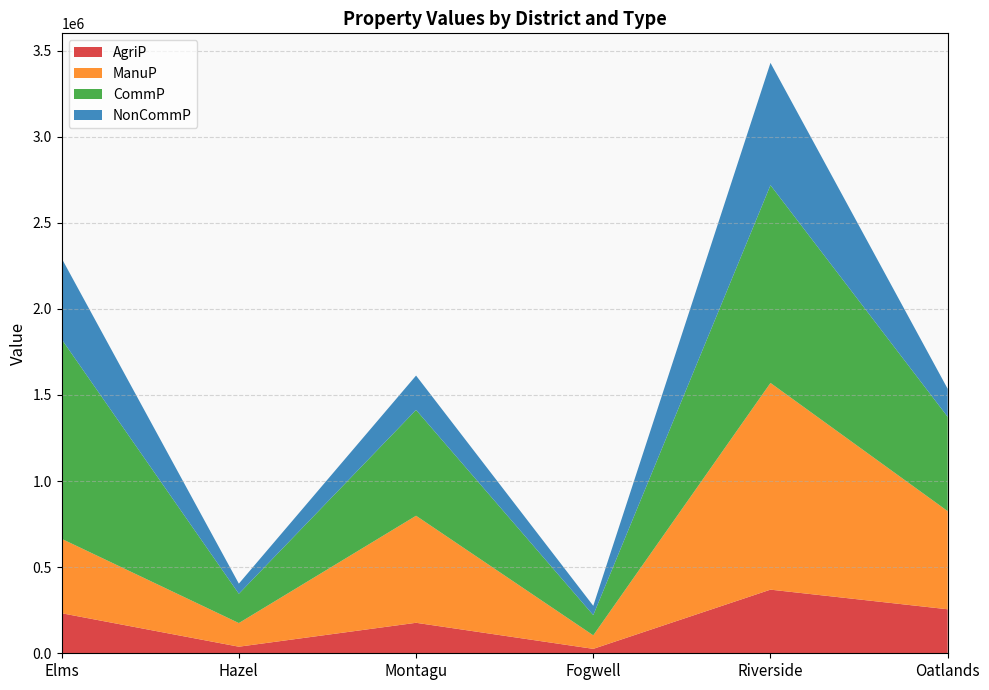

Reading right to left, what are all the values shown in this chart?

AgriP: Oatlands=255536.2	Riverside=369504.0	Fogwell=25653.5	Montagu=177018.4	Hazel=38203.2	Elms=232509.1
ManuP: Oatlands=569908.0	Riverside=1200341.5	Fogwell=78555.4	Montagu=621670.0	Hazel=137282.1	Elms=432172.8
CommP: Oatlands=547528.5	Riverside=1148356.7	Fogwell=117494.1	Montagu=614359.3	Hazel=169985.3	Elms=1158753.8
NonCommP: Oatlands=162609.9	Riverside=710327.3	Fogwell=53988.6	Montagu=199530.3	Hazel=58901.8	Elms=469950.3